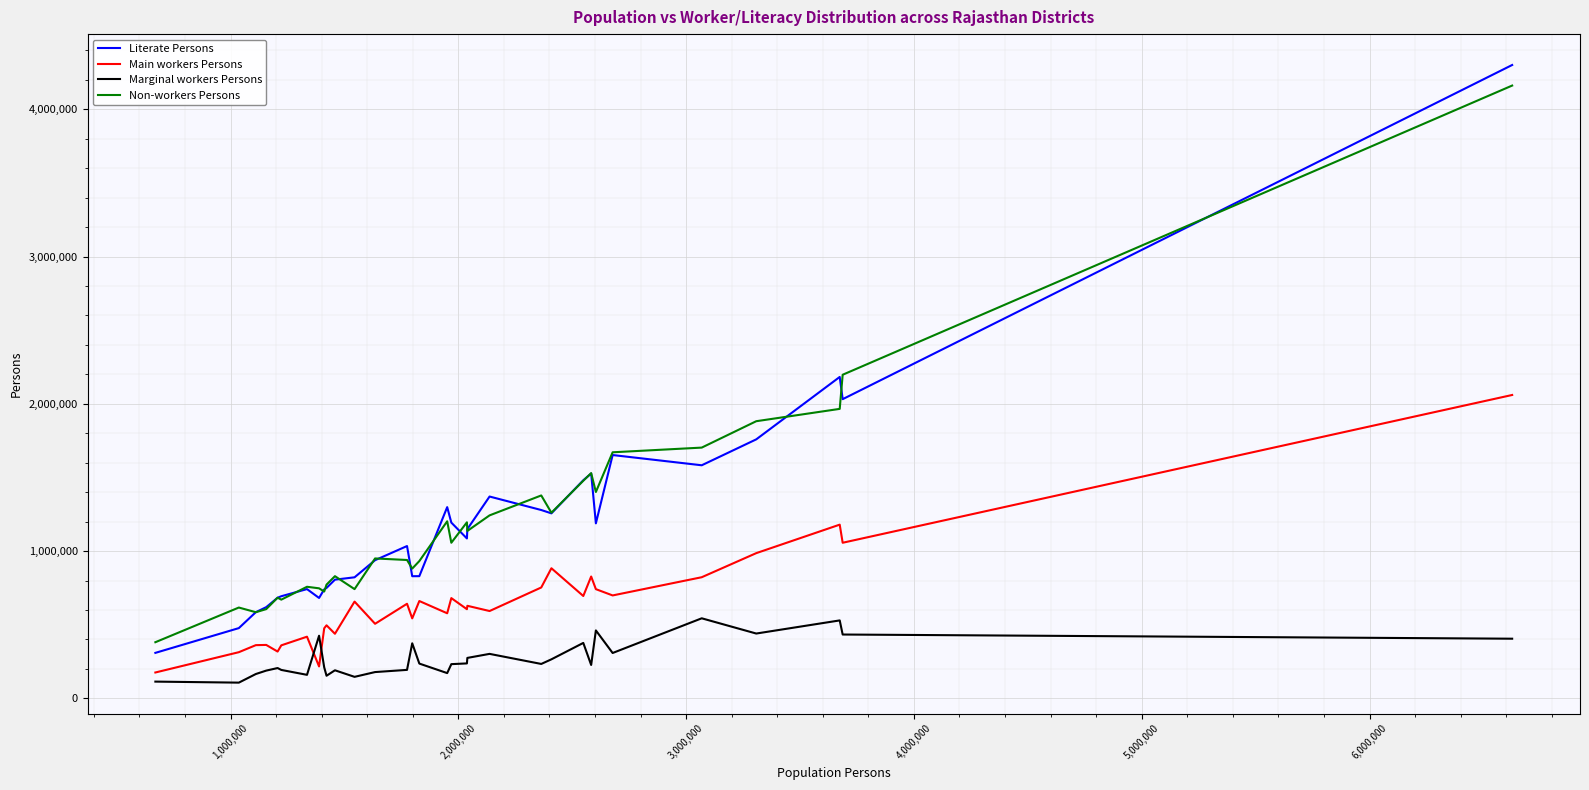

What is the maximum value for Literate Persons?

4300964